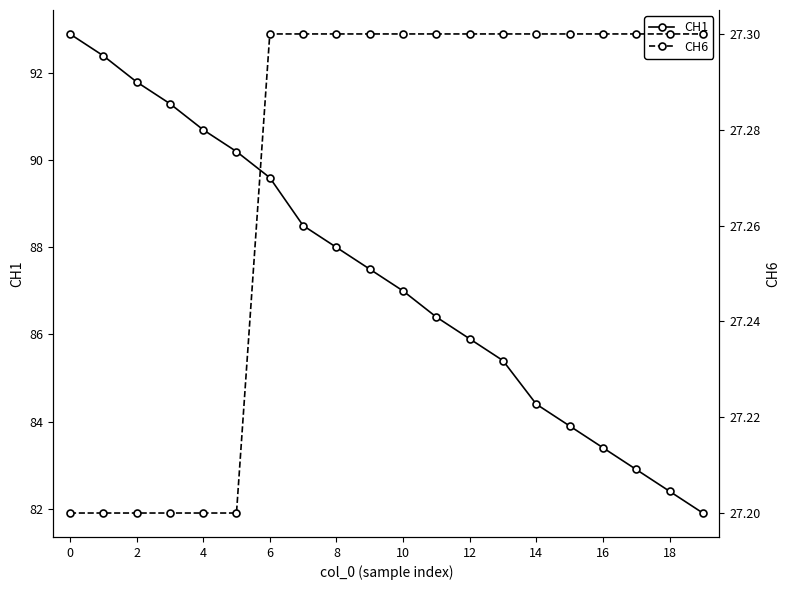

What is the minimum value shown in the chart?

27.2